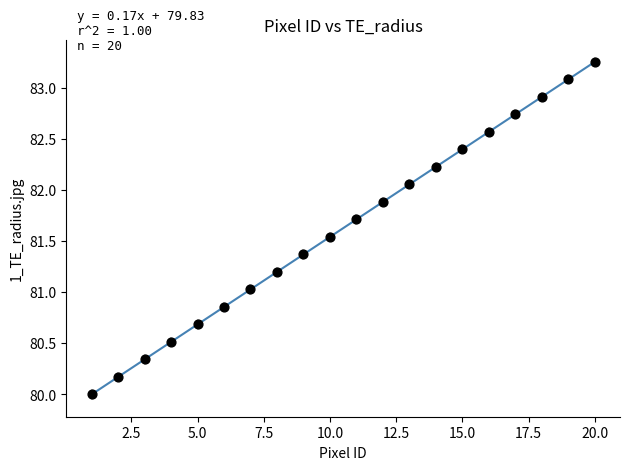

What is the range of Y values (max minus min)?

3.3